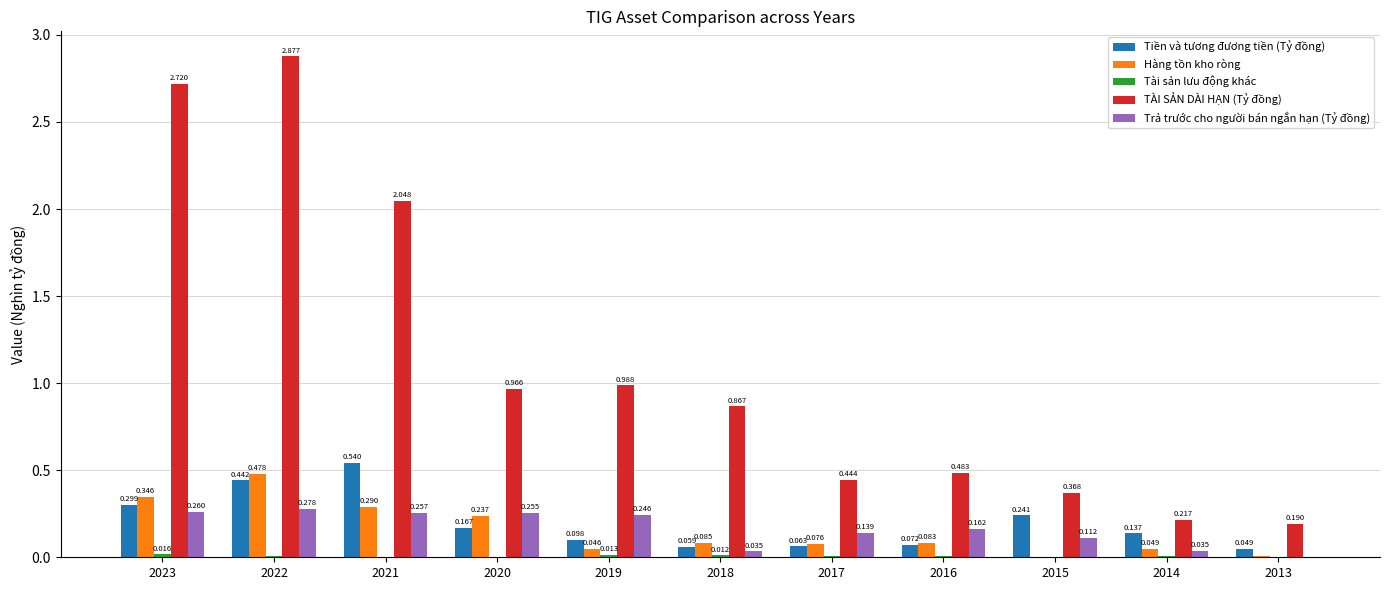

Is the value of Hàng tồn kho ròng at 2017 greater than the value of Tiền và tương đương tiền (Tỷ đồng) at 2014?

No